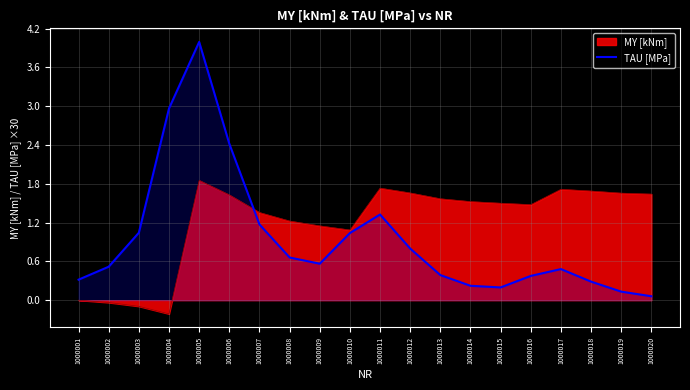

Rank the series at 1000001 from lowest to highest value.

MY [kNm], TAU [MPa]